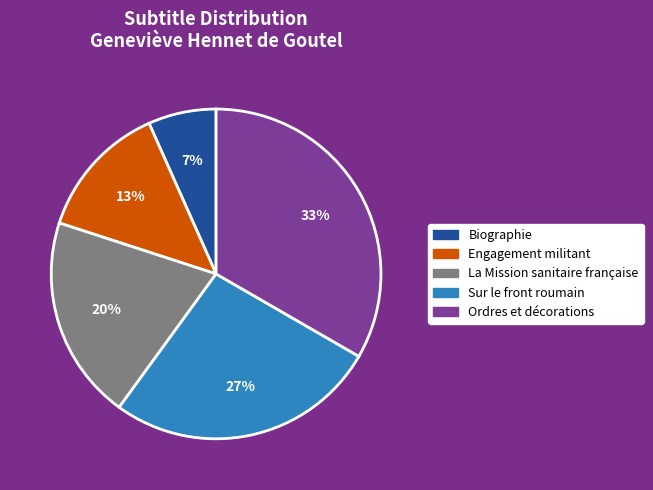

What is the smallest slice in the pie chart?

Biographie